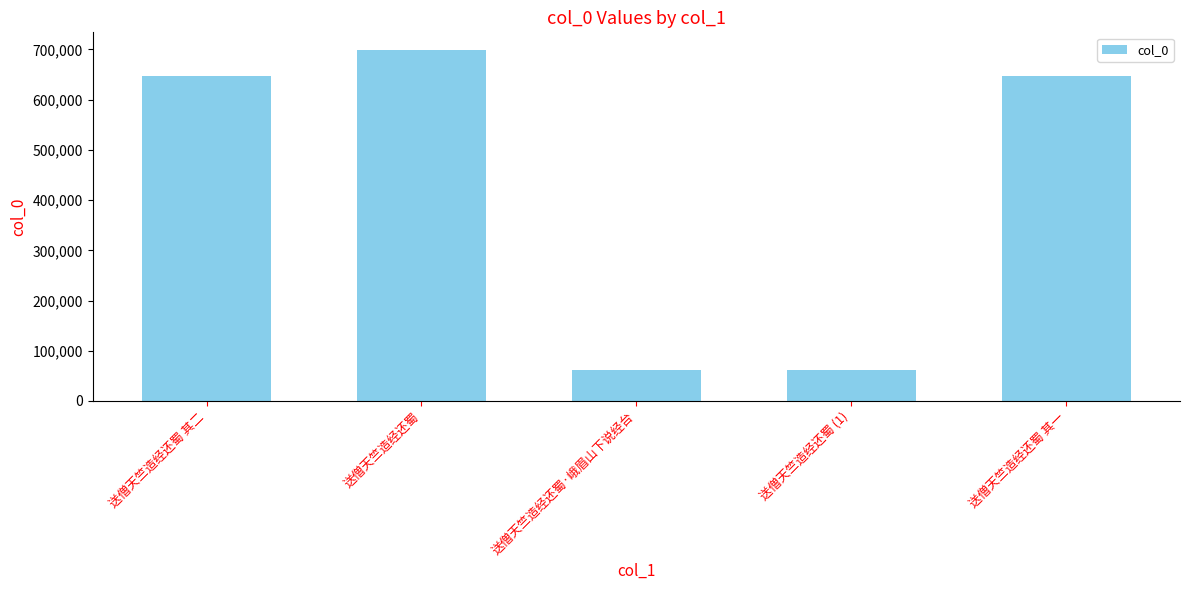

Are the bars grouped side by side (vs. stacked)?

No